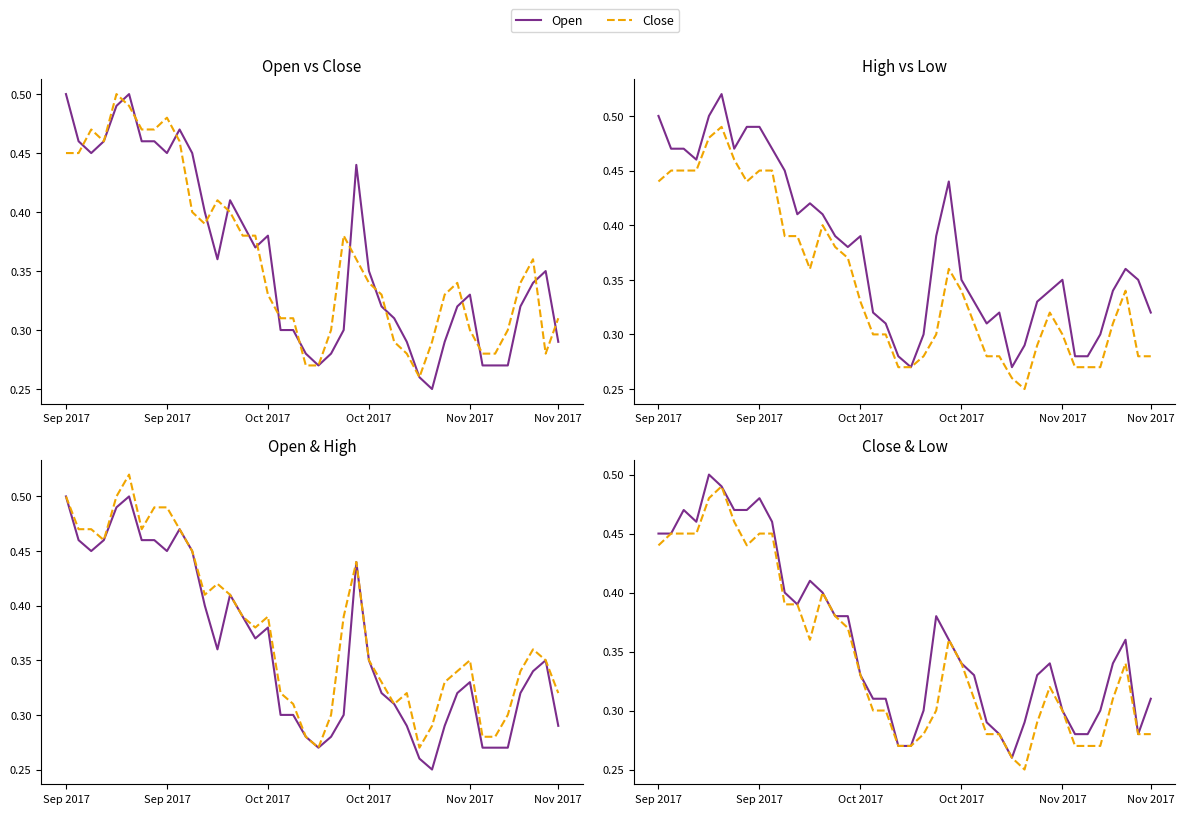

What is the difference between the maximum and second lowest values in the High series?

0.2